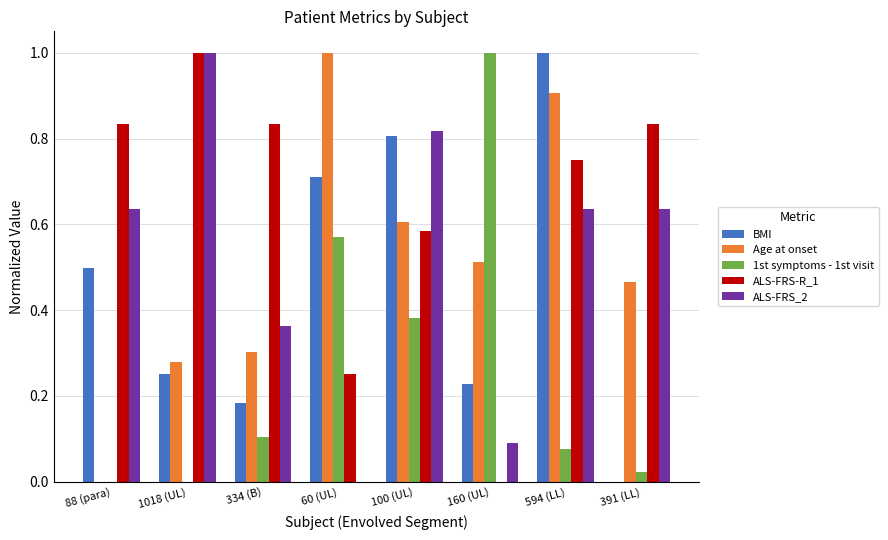

What is the highest value of the ALS-FRS_2 series?

1.0